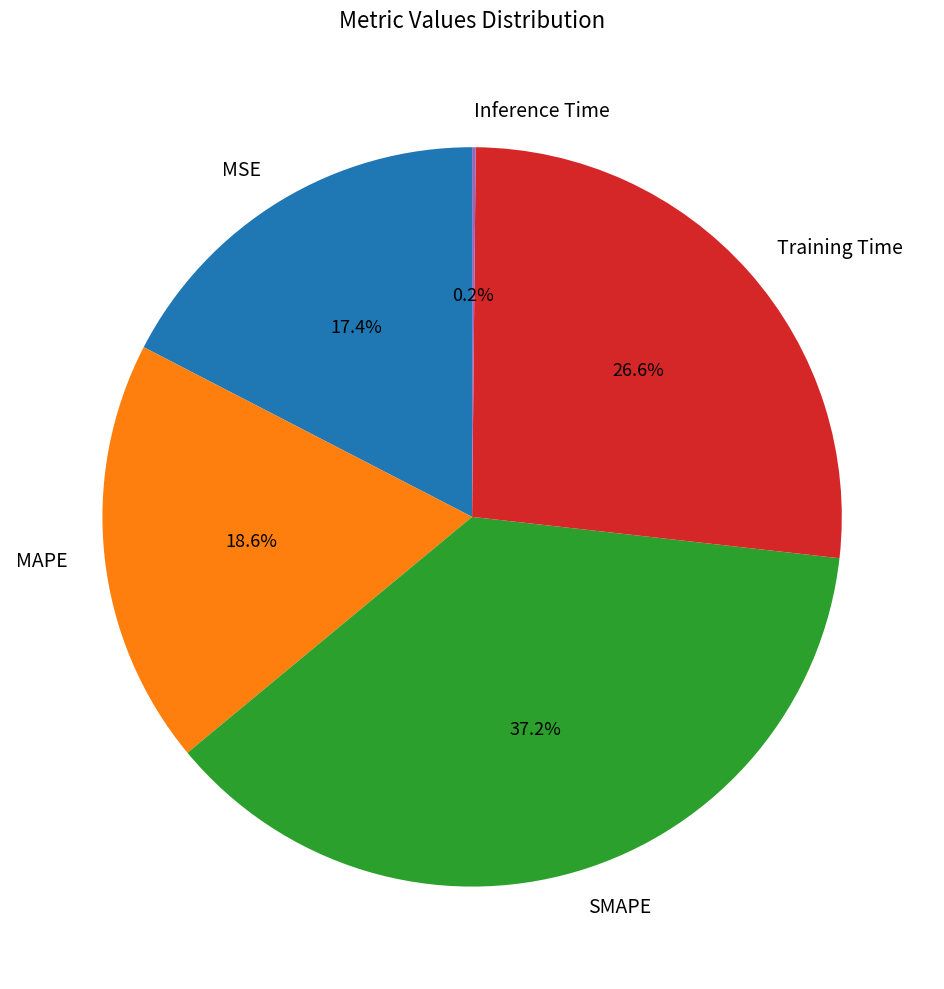

What percentage do MSE and Training Time together represent?

44.0%